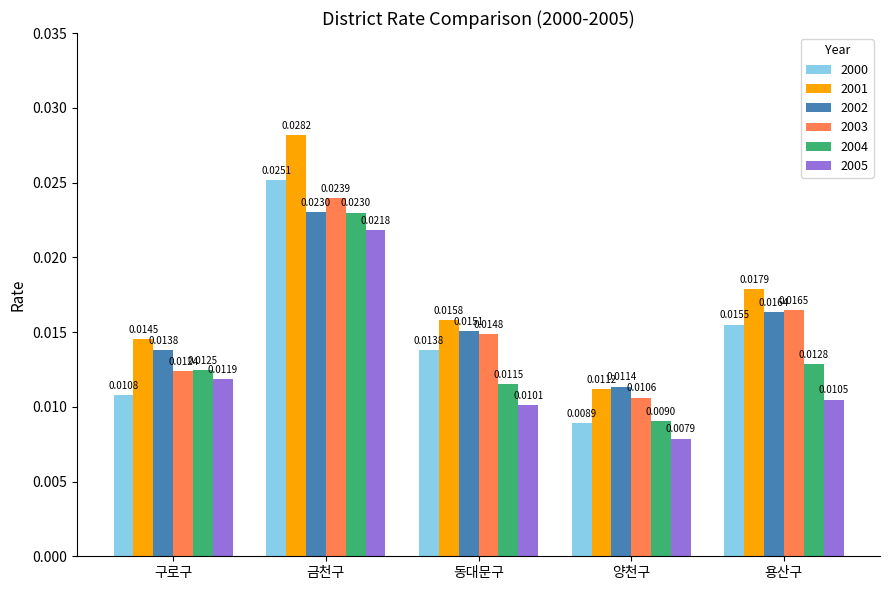

Which category has the highest value across all series?

금천구